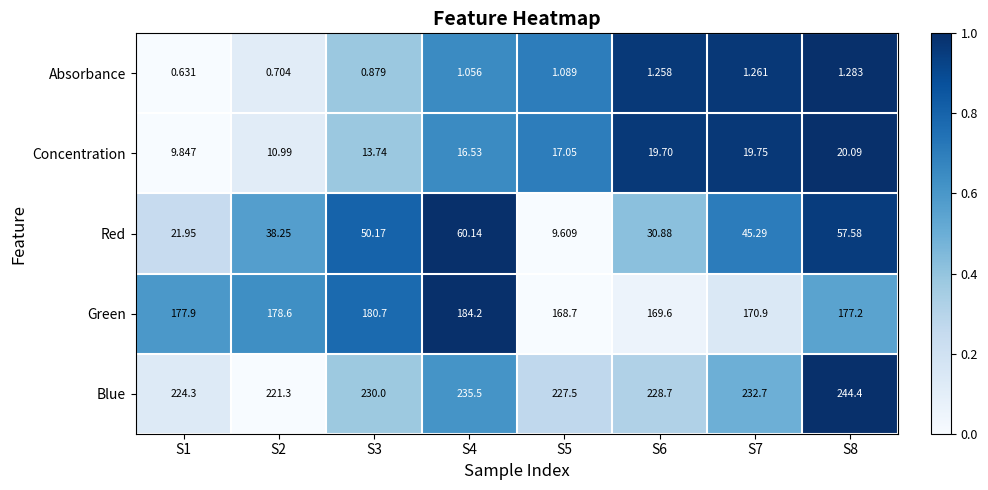

Is the value of Concentration at S6 greater than the value of Absorbance at S8?

Yes